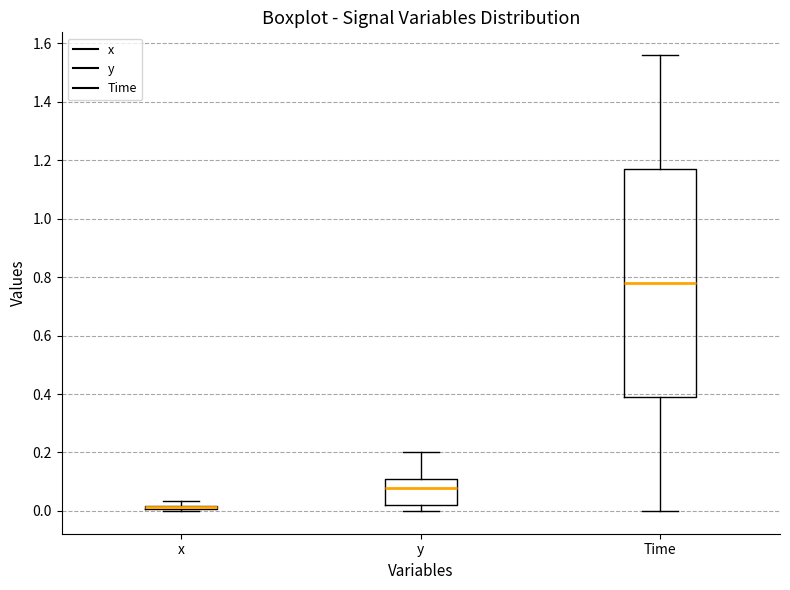

Where is the upper edge of the box for x on the y-axis? The values are not printed on the chart, so give them approximately, as read against the axis.

0.02